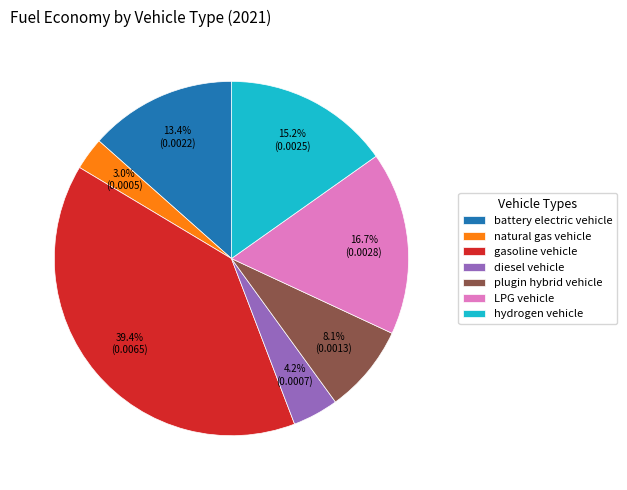

The hydrogen vehicle slice represents 27% of the pie. True or false?

False